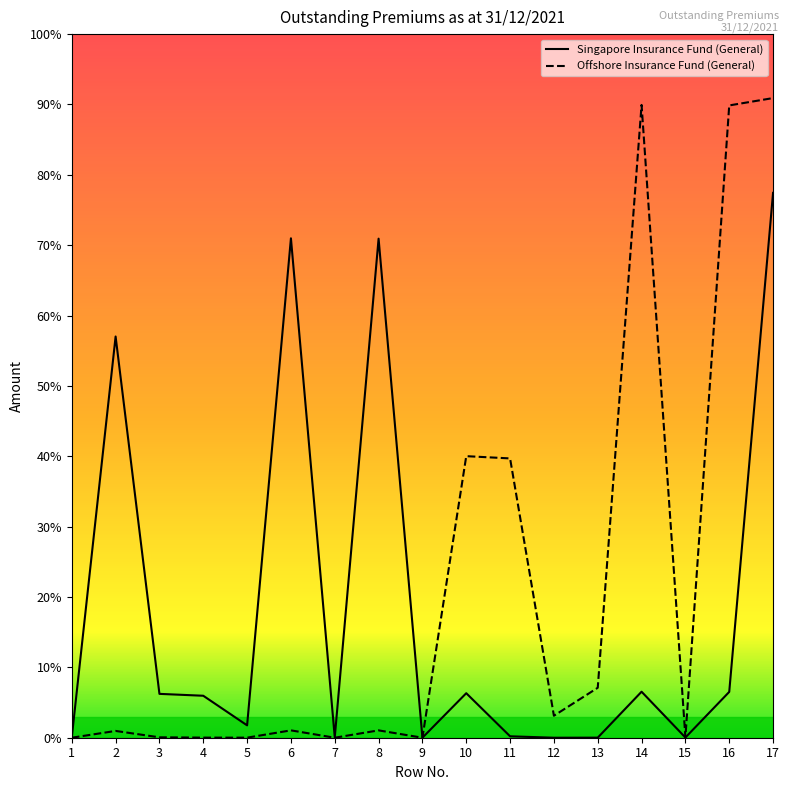

True or false: Offshore Insurance Fund (General) and Singapore Insurance Fund (General) intersect in this chart.

False